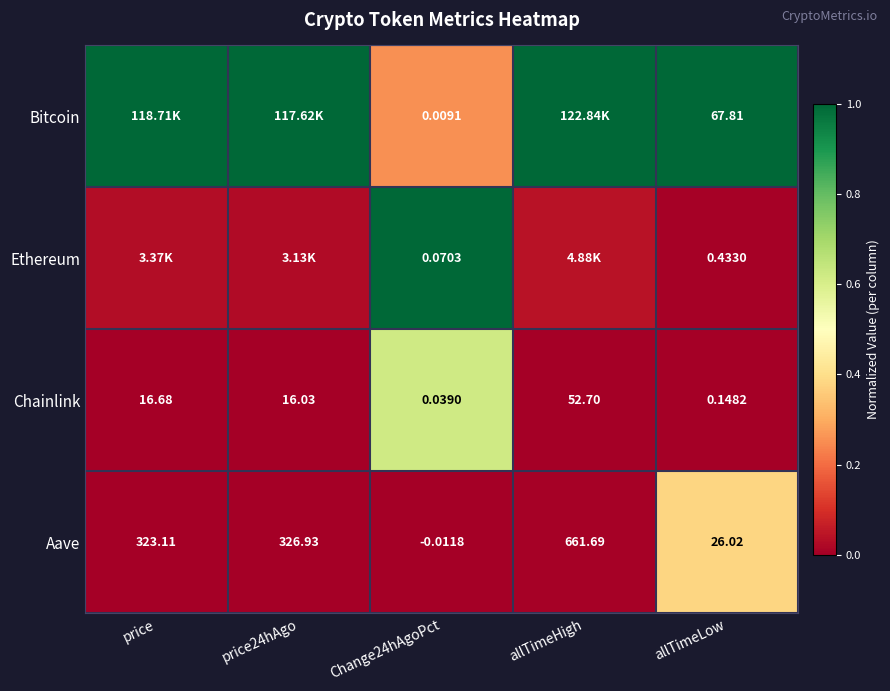

Between Change24hAgoPct and allTimeLow, which series saw the biggest shift?

Bitcoin